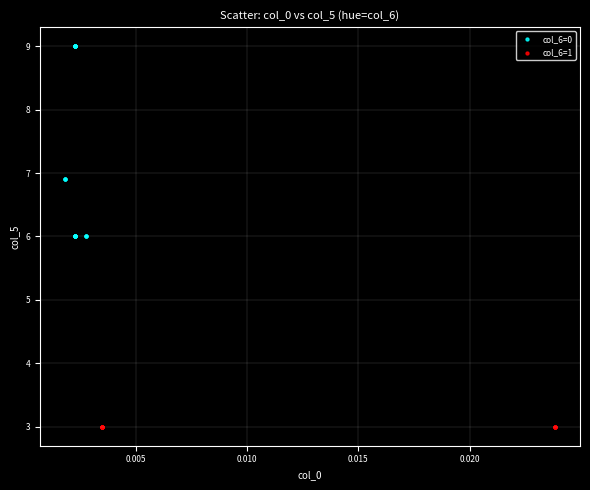

What are all the series names shown in the legend?

col_6=0, col_6=1